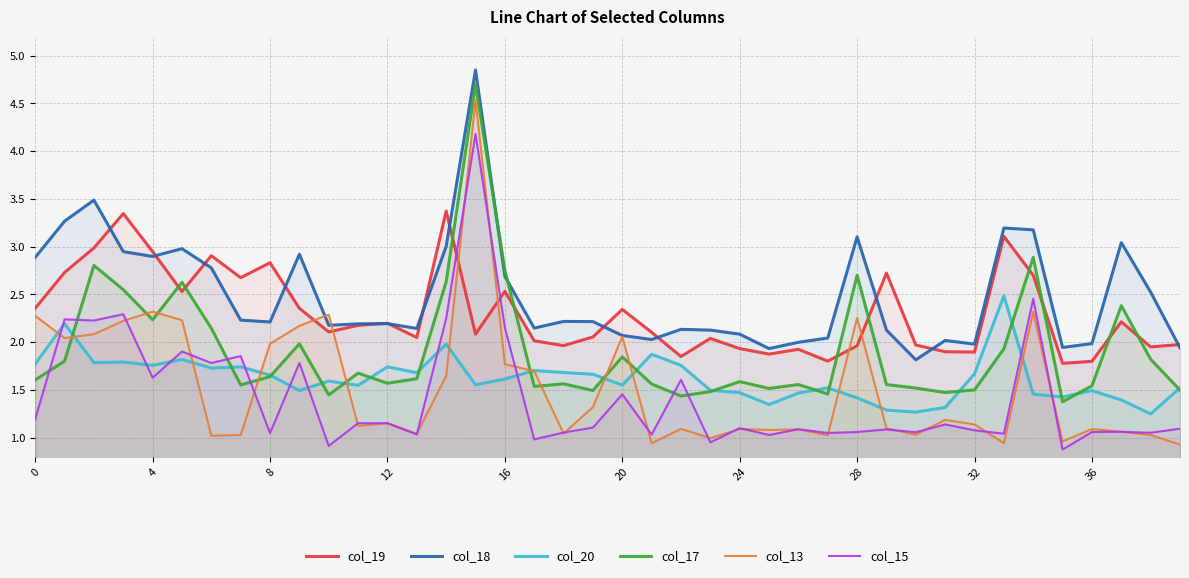

What are all the series names shown in the legend?

col_19, col_18, col_20, col_17, col_13, col_15